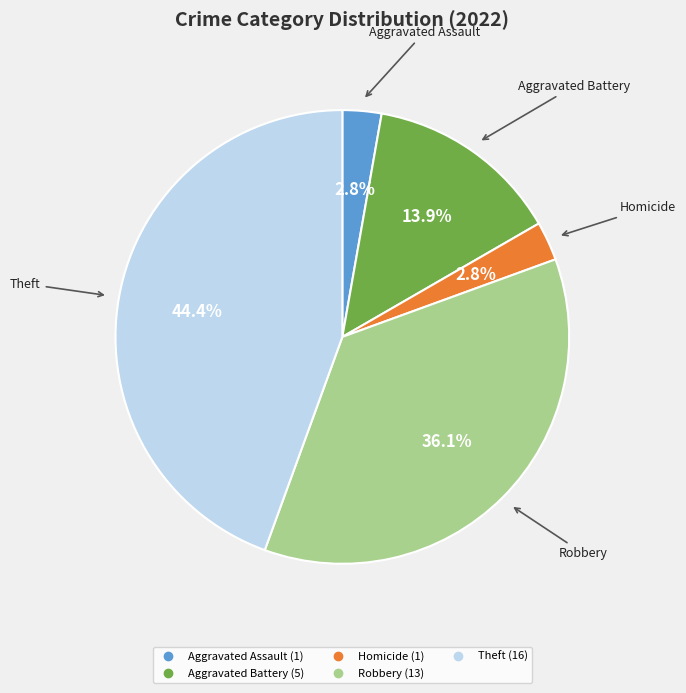

Is there a majority slice in this chart?

No